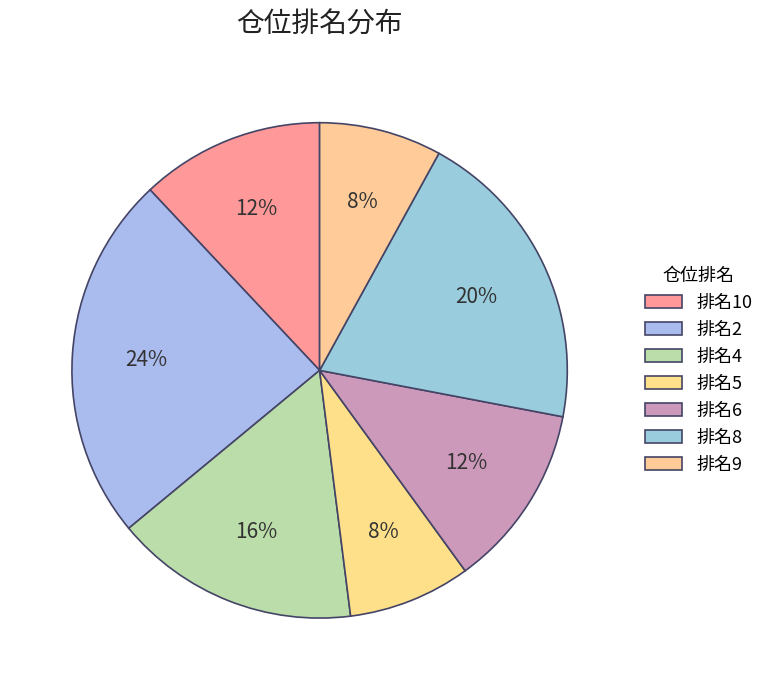

What is the largest slice in the pie chart?

排名2